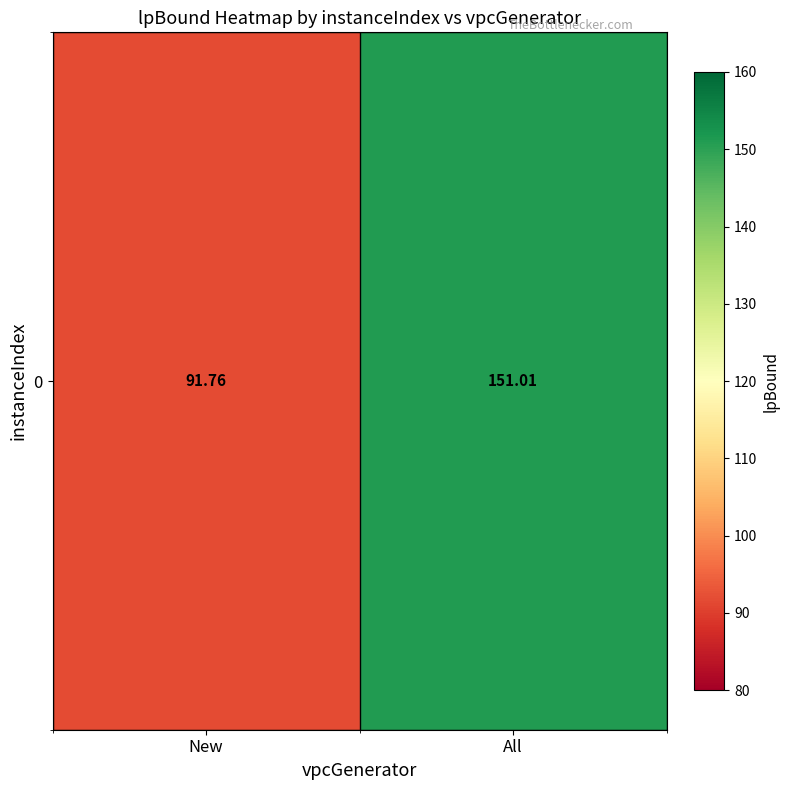

Reading left to right, extract all data points from this chart.

New=91.8	All=151.0